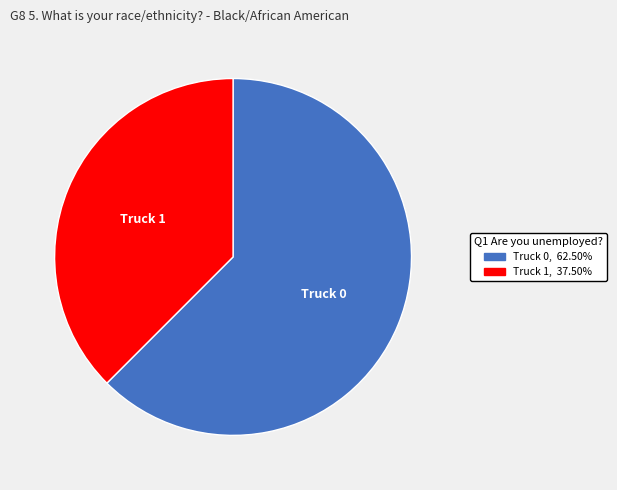

Between Truck 1 and Truck 0, which is larger?

Truck 0